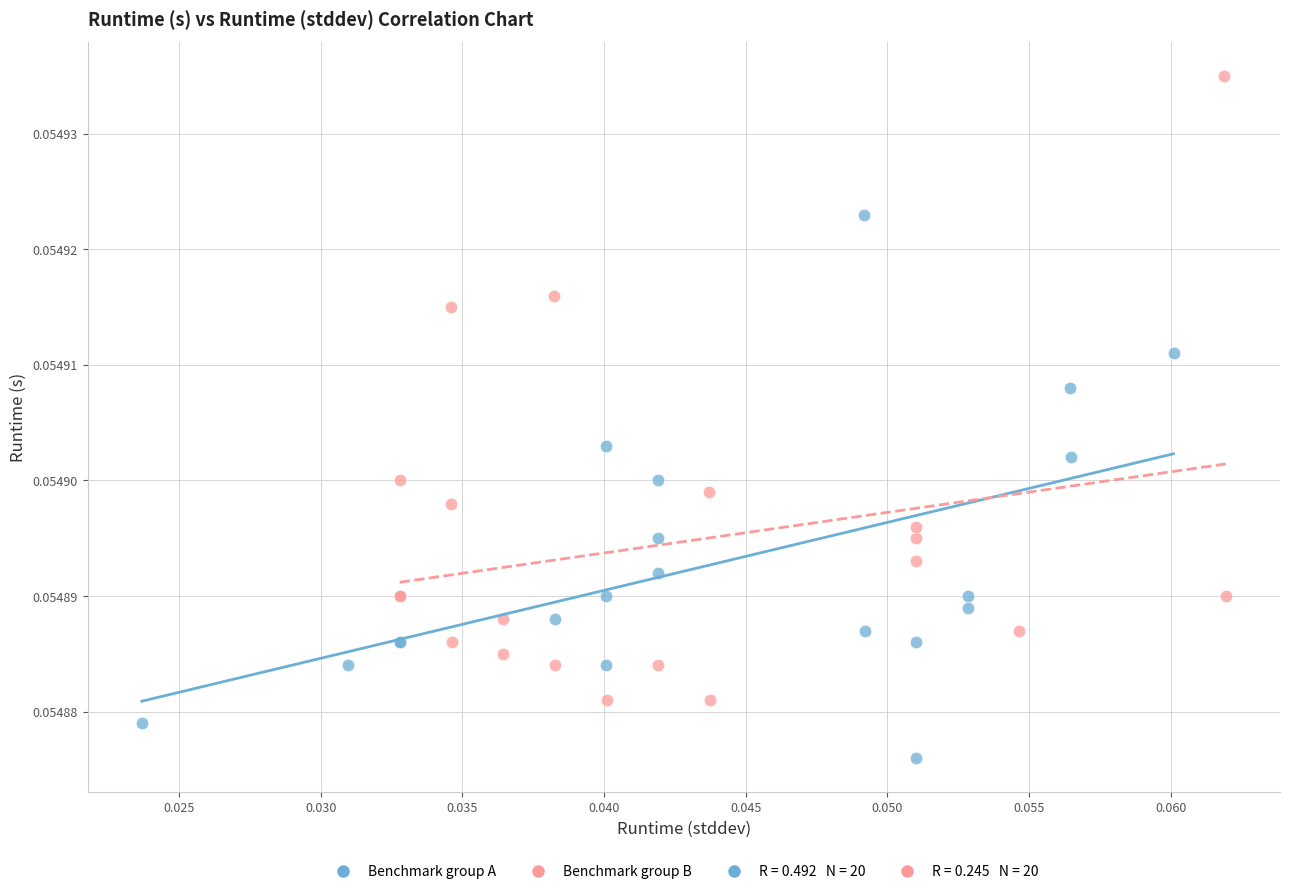

Which series contains the highest Y value?

Benchmark group B